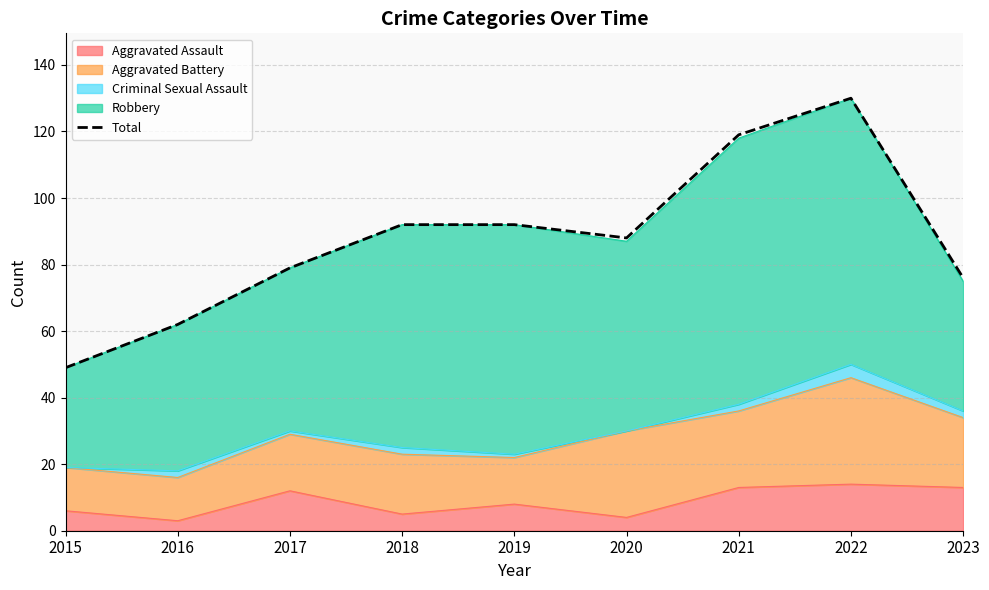

What is the ratio of the value at 2020 to the value at 2021?

0.7